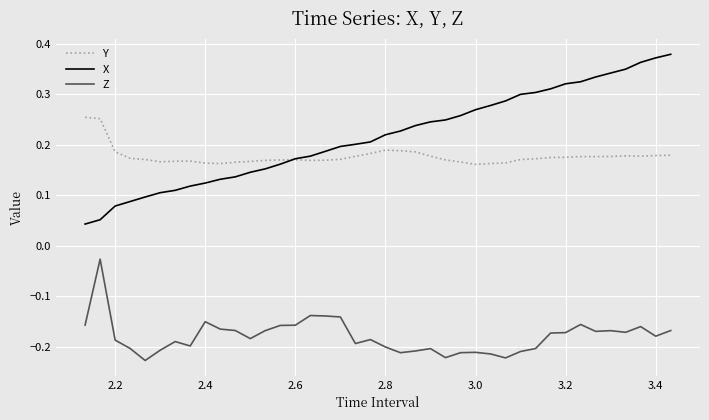

Which series has the largest total across all categories?

X